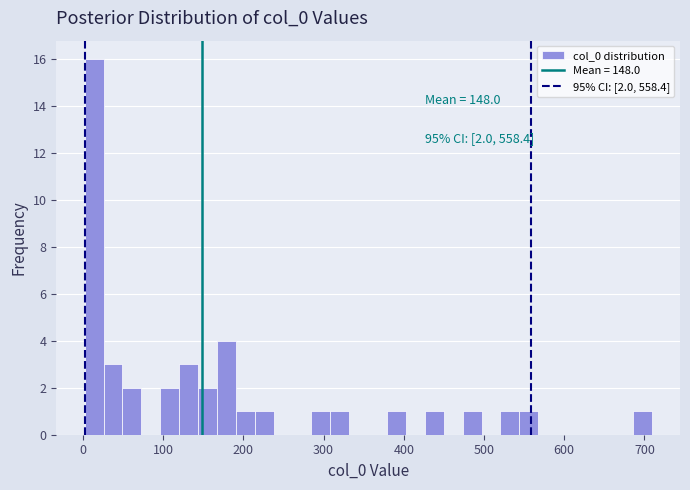

Around what value on the x-axis is the tallest bar? Give the approximate position of its centre, as read against the axis.

10